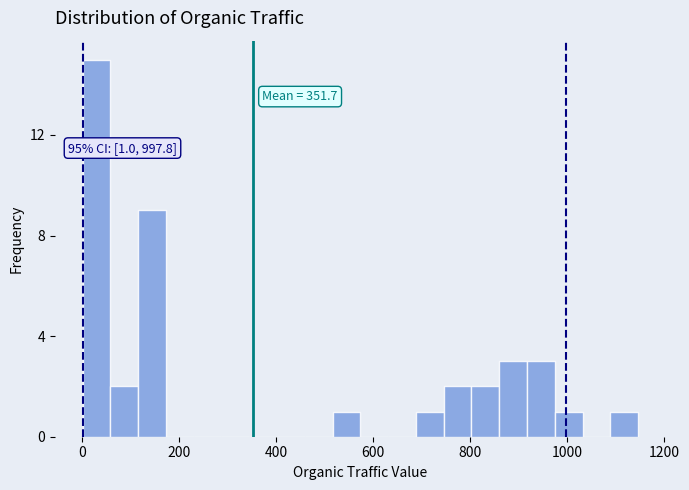

Read against the x-axis, roughly where is the centre of the tallest bar?

20